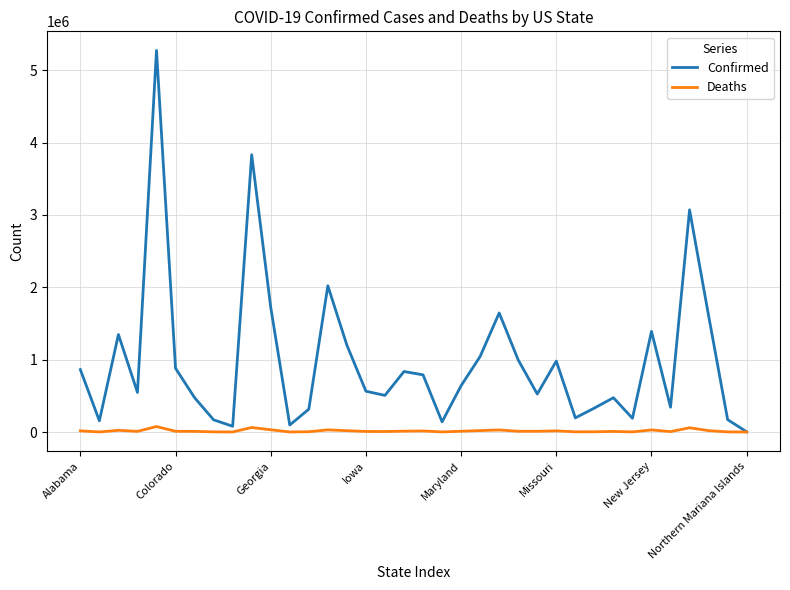

At how many categories does at least one series exceed 2548557?

3